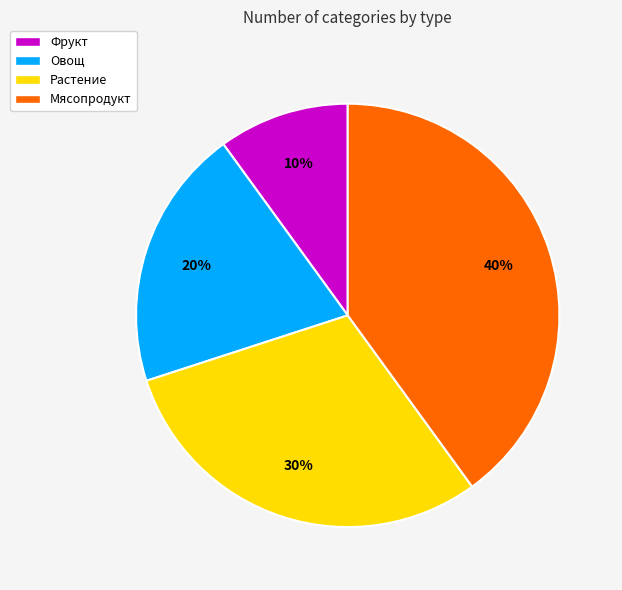

Is it true that Овощ is 35% of the pie?

False